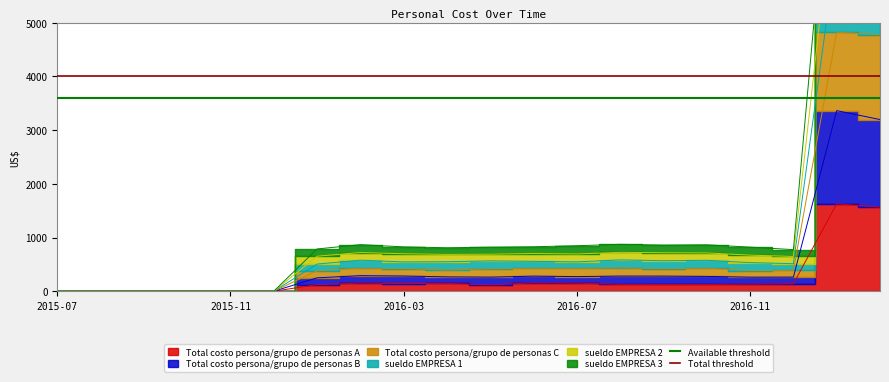

Which series has the largest total across all categories?

Total threshold